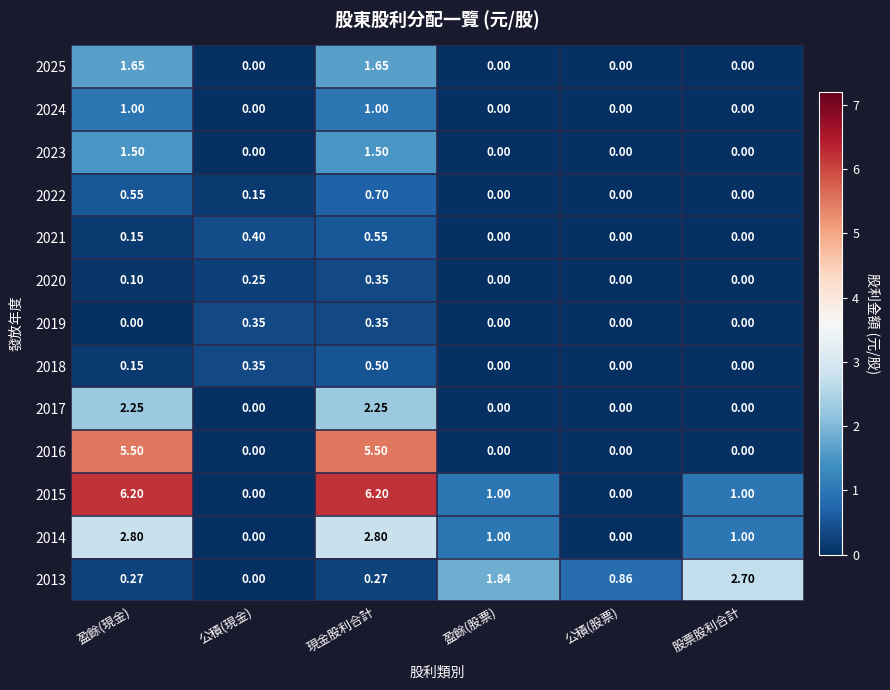

Where does the 2014 series first go above 1?

盈餘(現金)